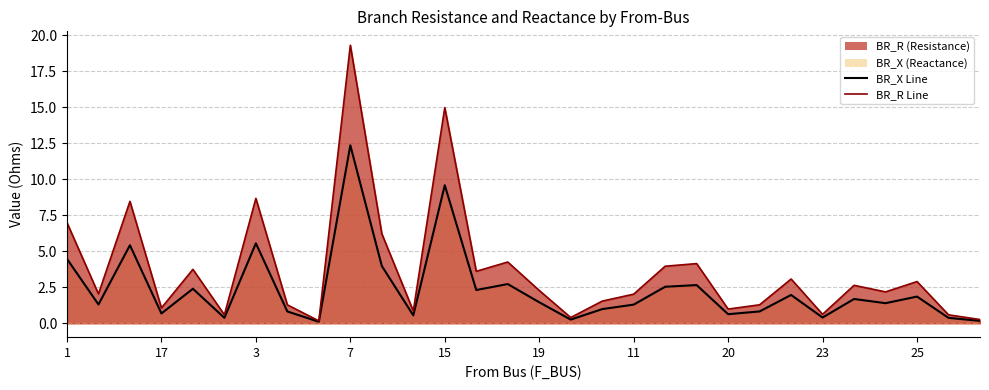

What is the value of the BR_X Line point at the 8th from the left?

0.8